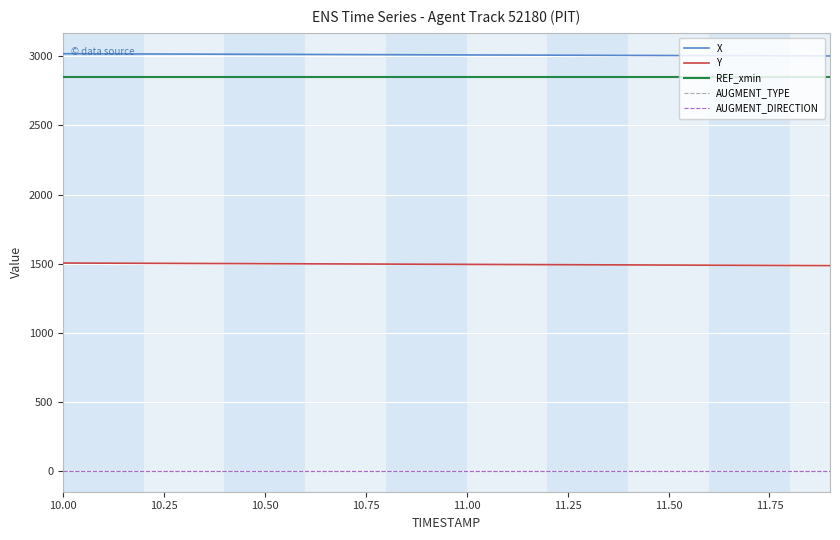

At which category does the chart reach its minimum across all series?

10.00